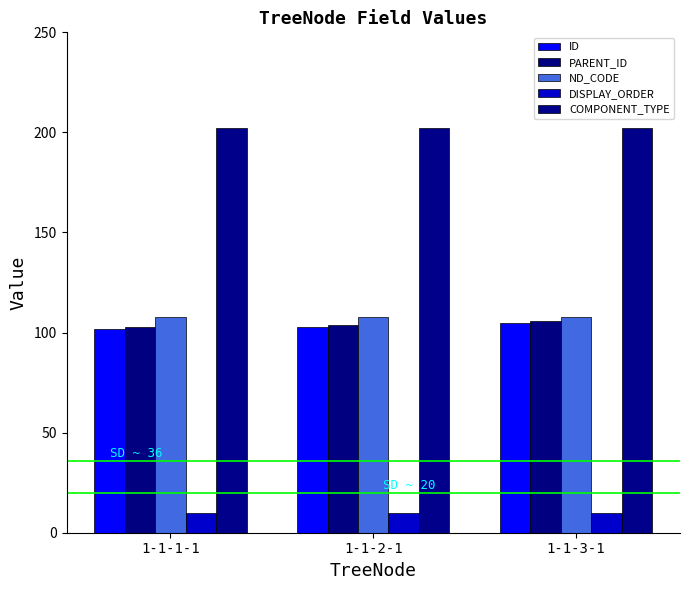

At 1-1-3-1, list the series in order from largest to smallest.

COMPONENT_TYPE, ND_CODE, PARENT_ID, ID, DISPLAY_ORDER